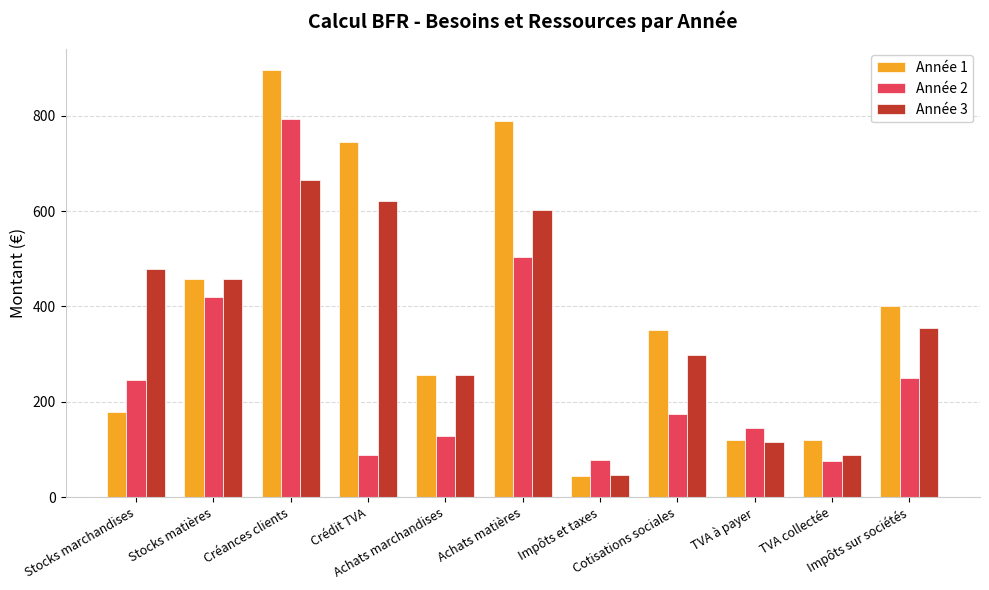

Which series has the largest range (max minus min)?

Année 1